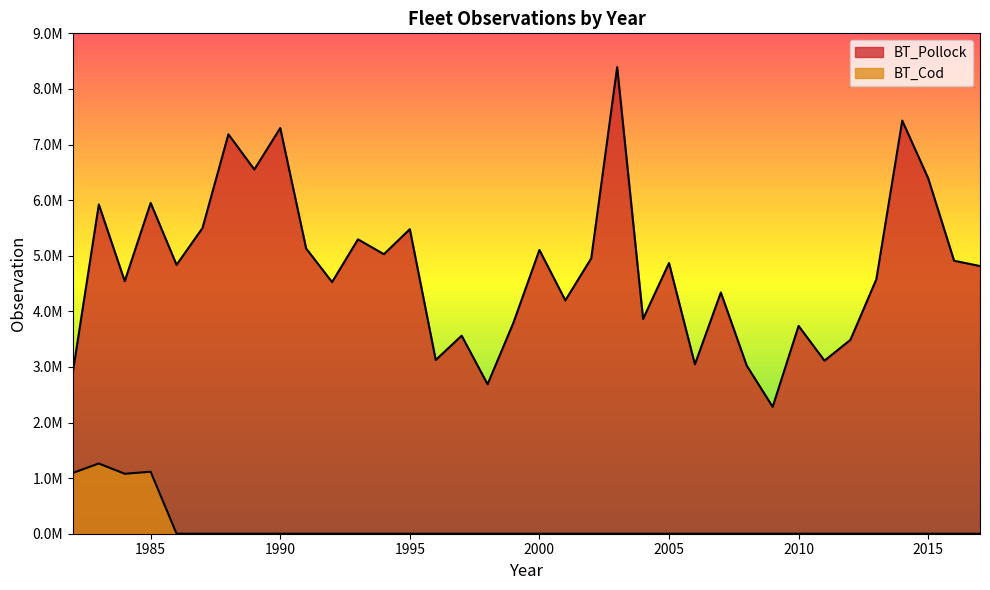

At 1982, list the series in order from smallest to largest.

BT_Cod, BT_Pollock